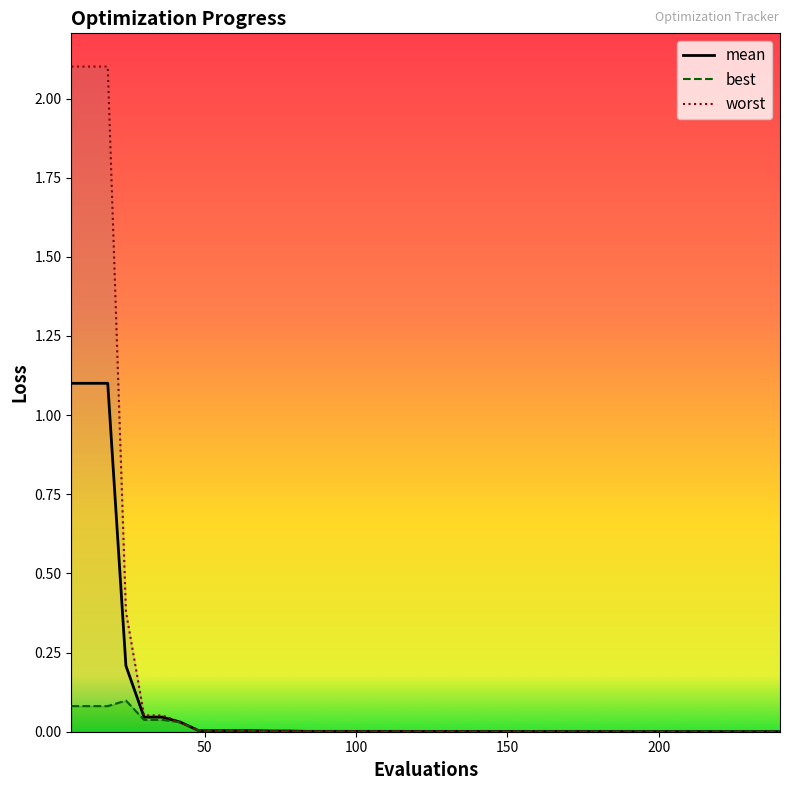

Rank the series by their maximum value, from lowest to highest.

best, mean, worst